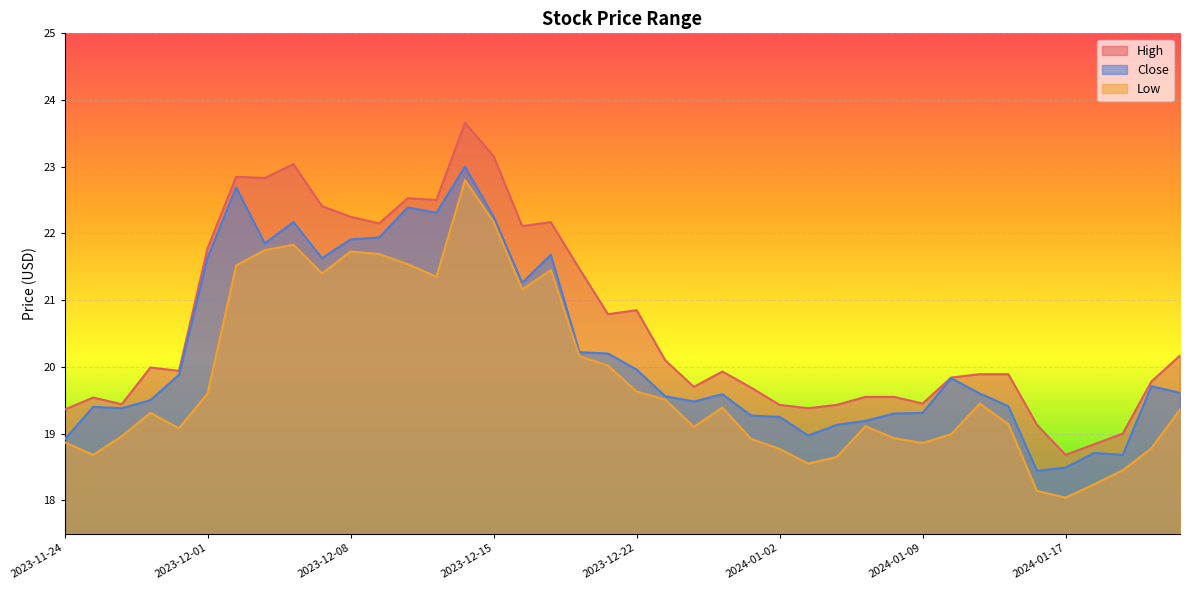

What is the sum of the Low values at 2023-12-27 and 2024-01-16?

37.2